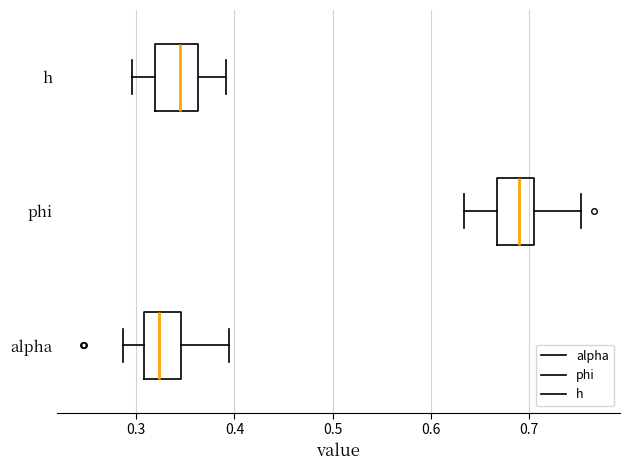

Where does the left whisker of the box for alpha end on the x-axis? The values are not printed on the chart, so give them approximately, as read against the axis.

0.29